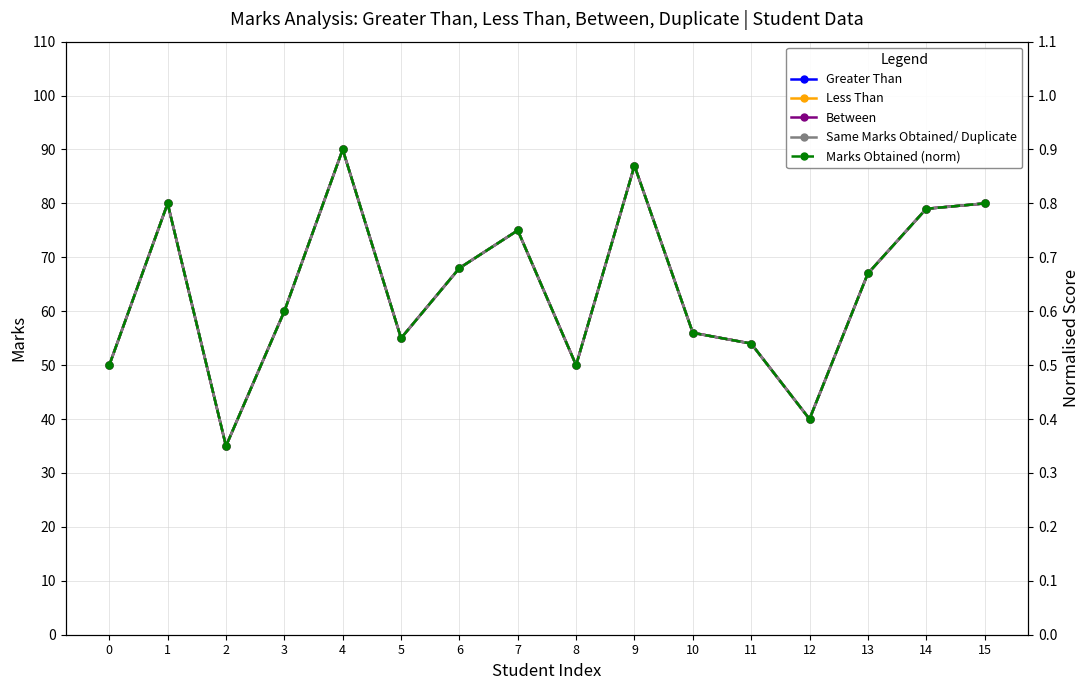

Count the number of data series in this chart.

5